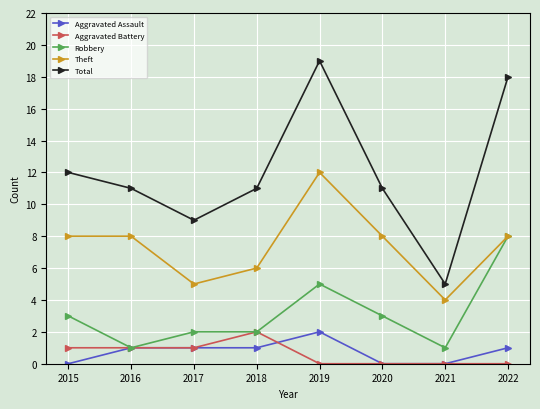

True or false: Theft has more than 2 interior local peaks.

False